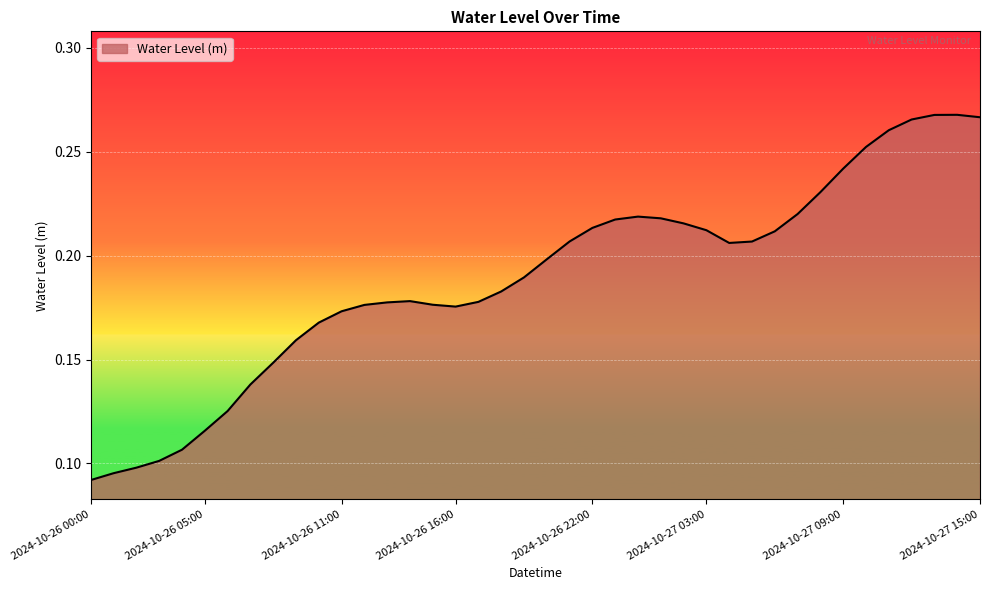

Reading left to right, what are all the values shown in this chart?

2024-10-26 00:00=0.1	2024-10-26 01:00=0.1	2024-10-26 02:00=0.1	2024-10-26 03:00=0.1	2024-10-26 04:00=0.1	2024-10-26 05:00=0.1	2024-10-26 06:00=0.1	2024-10-26 07:00=0.1	2024-10-26 08:00=0.1	2024-10-26 09:00=0.2	2024-10-26 10:00=0.2	2024-10-26 11:00=0.2	2024-10-26 12:00=0.2	2024-10-26 13:00=0.2	2024-10-26 14:00=0.2	2024-10-26 15:00=0.2	2024-10-26 16:00=0.2	2024-10-26 17:00=0.2	2024-10-26 18:00=0.2	2024-10-26 19:00=0.2	2024-10-26 20:00=0.2	2024-10-26 21:00=0.2	2024-10-26 22:00=0.2	2024-10-26 23:00=0.2	2024-10-27 00:00=0.2	2024-10-27 01:00=0.2	2024-10-27 02:00=0.2	2024-10-27 03:00=0.2	2024-10-27 04:00=0.2	2024-10-27 05:00=0.2	2024-10-27 06:00=0.2	2024-10-27 07:00=0.2	2024-10-27 08:00=0.2	2024-10-27 09:00=0.2	2024-10-27 10:00=0.3	2024-10-27 11:00=0.3	2024-10-27 12:00=0.3	2024-10-27 13:00=0.3	2024-10-27 14:00=0.3	2024-10-27 15:00=0.3